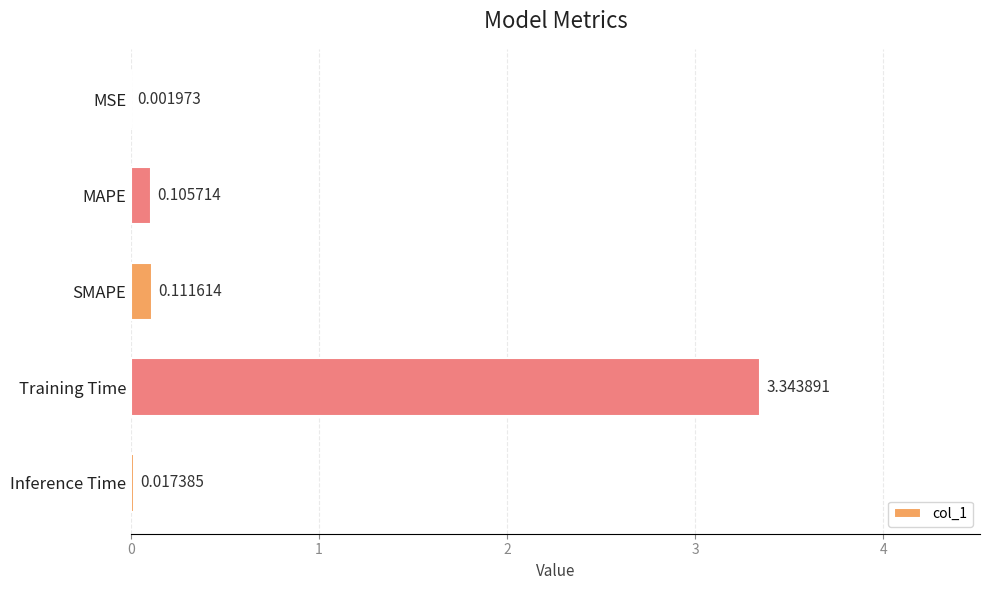

What is the sum of all values?

3.6